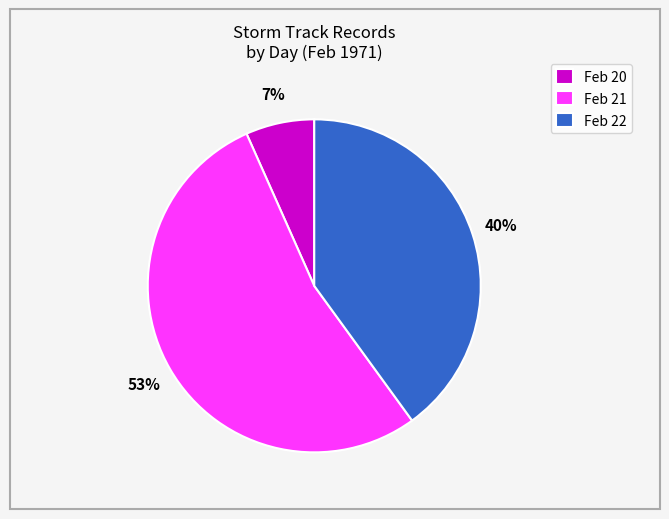

Do Feb 21 and Feb 20 together represent more than half of the pie?

Yes